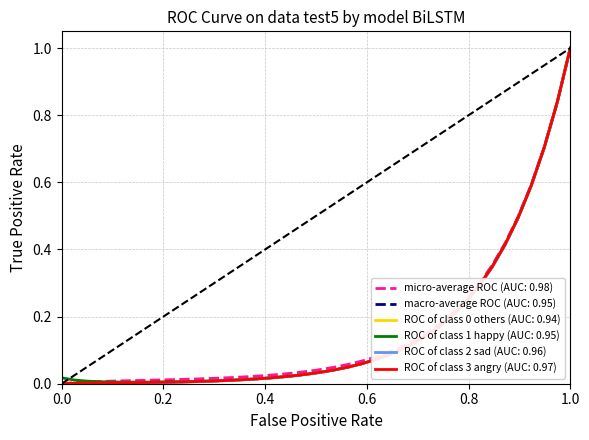

What is the highest value of the ROC of class 1 happy (AUC: 0.95) series?

1.0